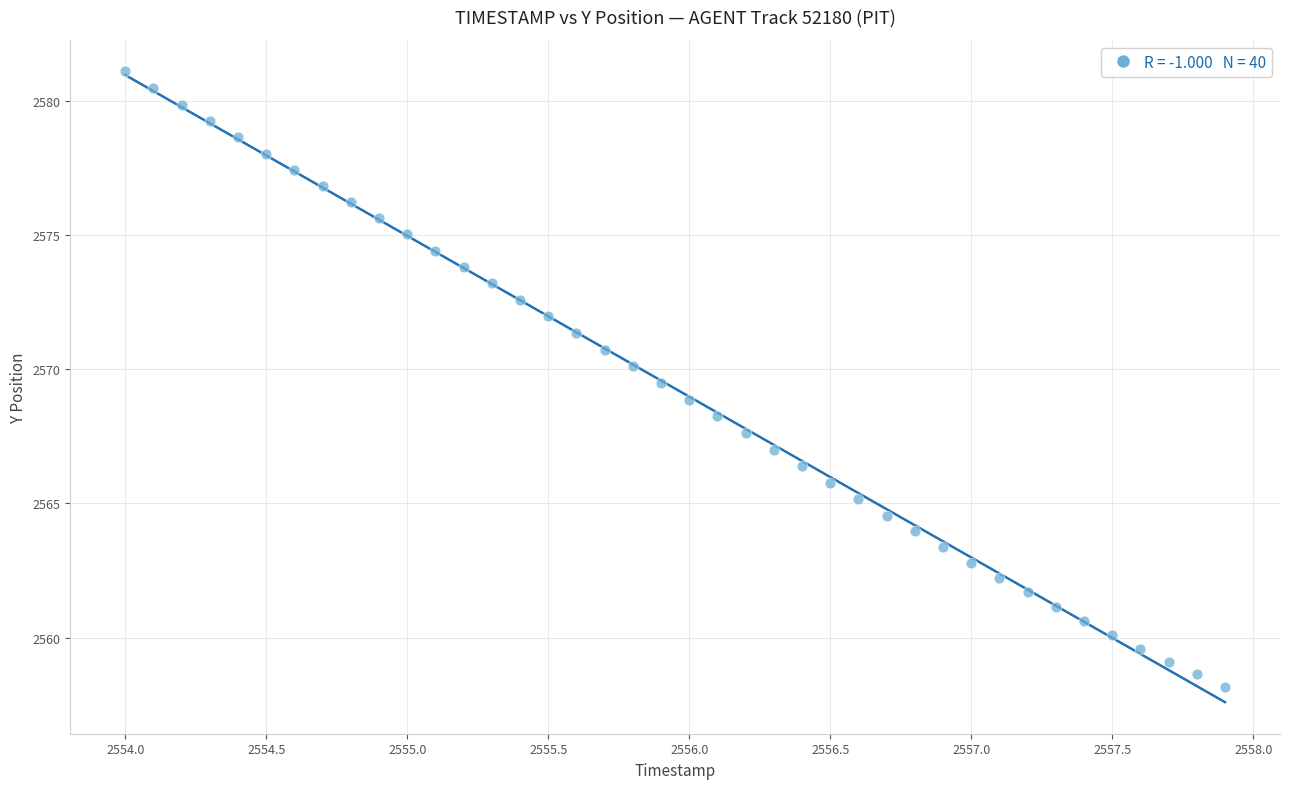

What is the range of Y values (max minus min)?

22.9